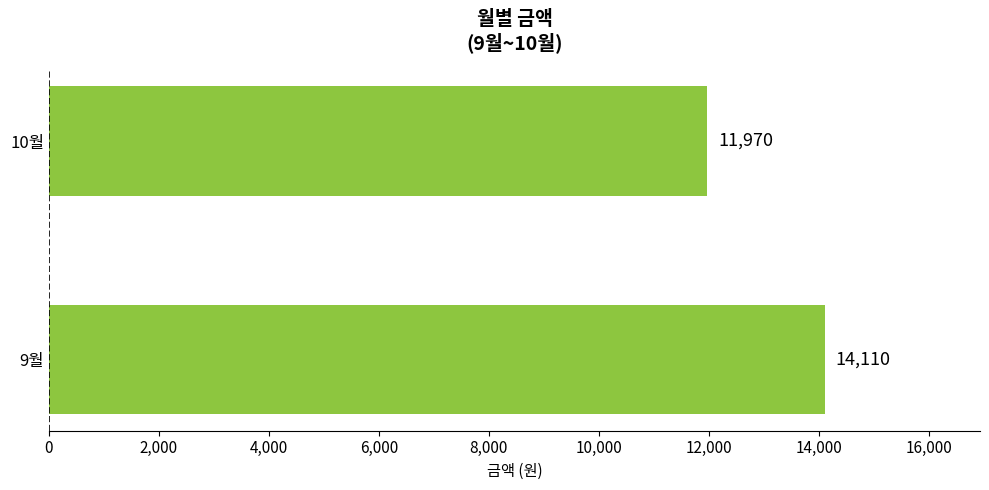

The value at 10월 is 11970. True or false?

True